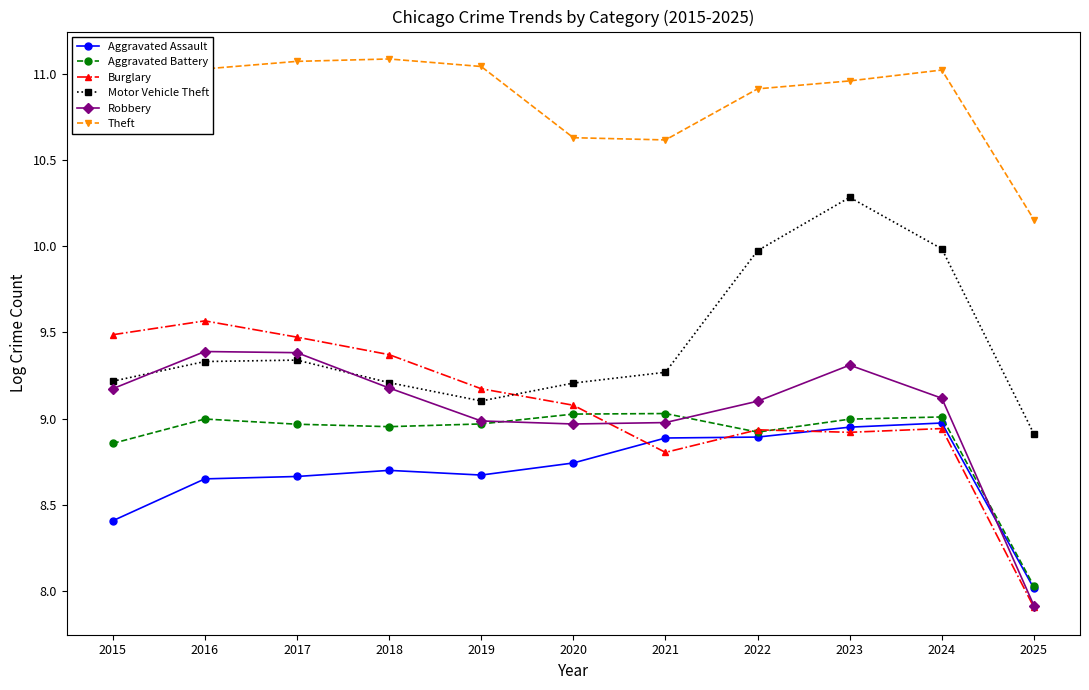

True or false: Aggravated Assault and Motor Vehicle Theft cross at least once.

False